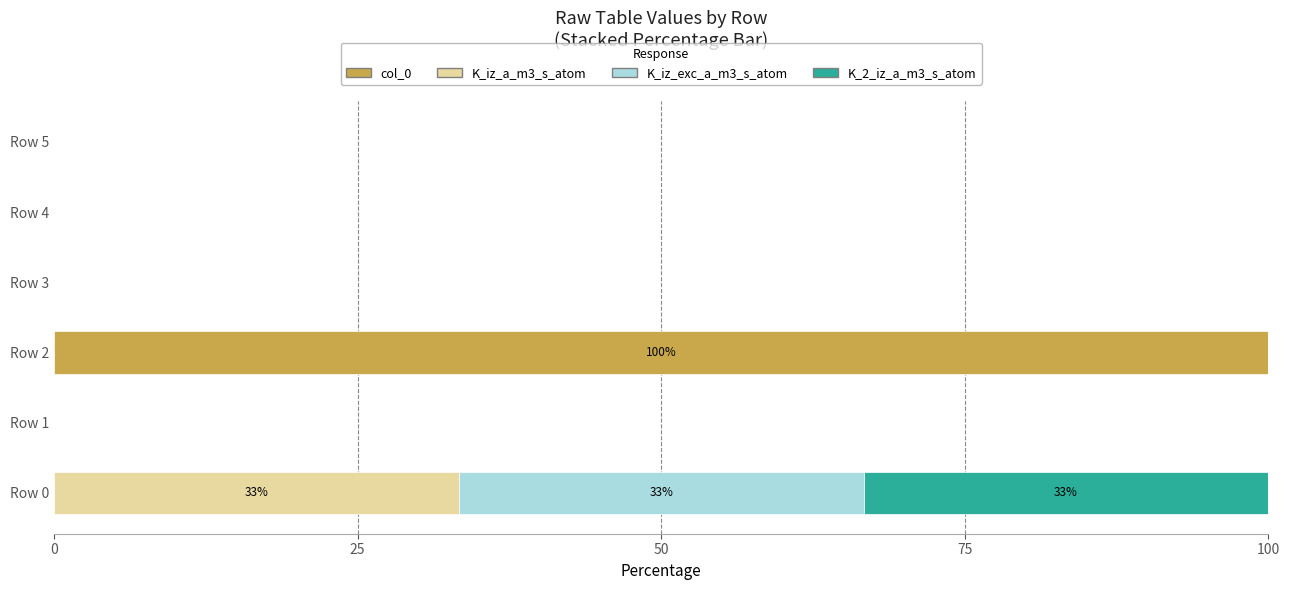

The value of col_0 at Row 0 is 0.0. True or false?

True